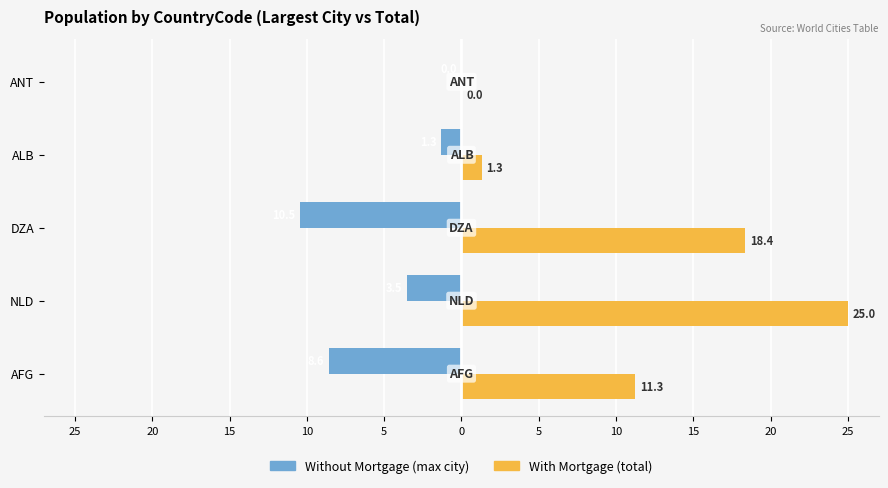

The Without Mortgage (max city pop) series shows -1.8 at ALB. True or false?

False